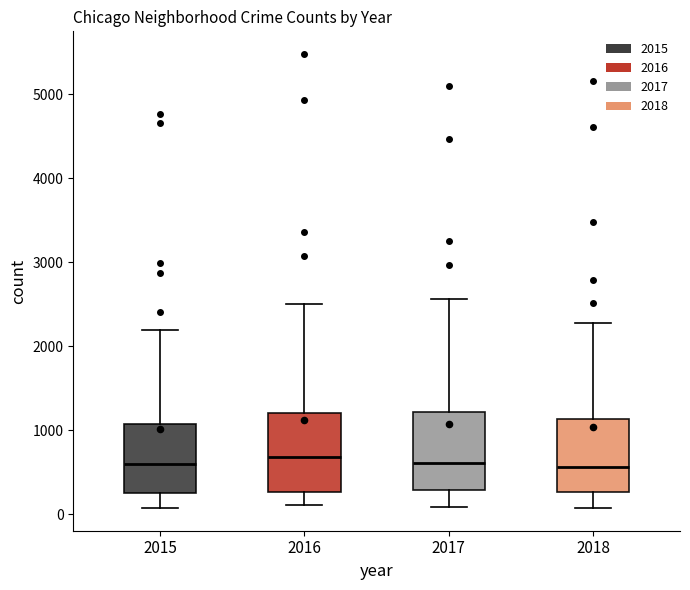

Where does the upper whisker of the box at x = 2015 end on the y-axis? The values are not printed on the chart, so give them approximately, as read against the axis.

2200